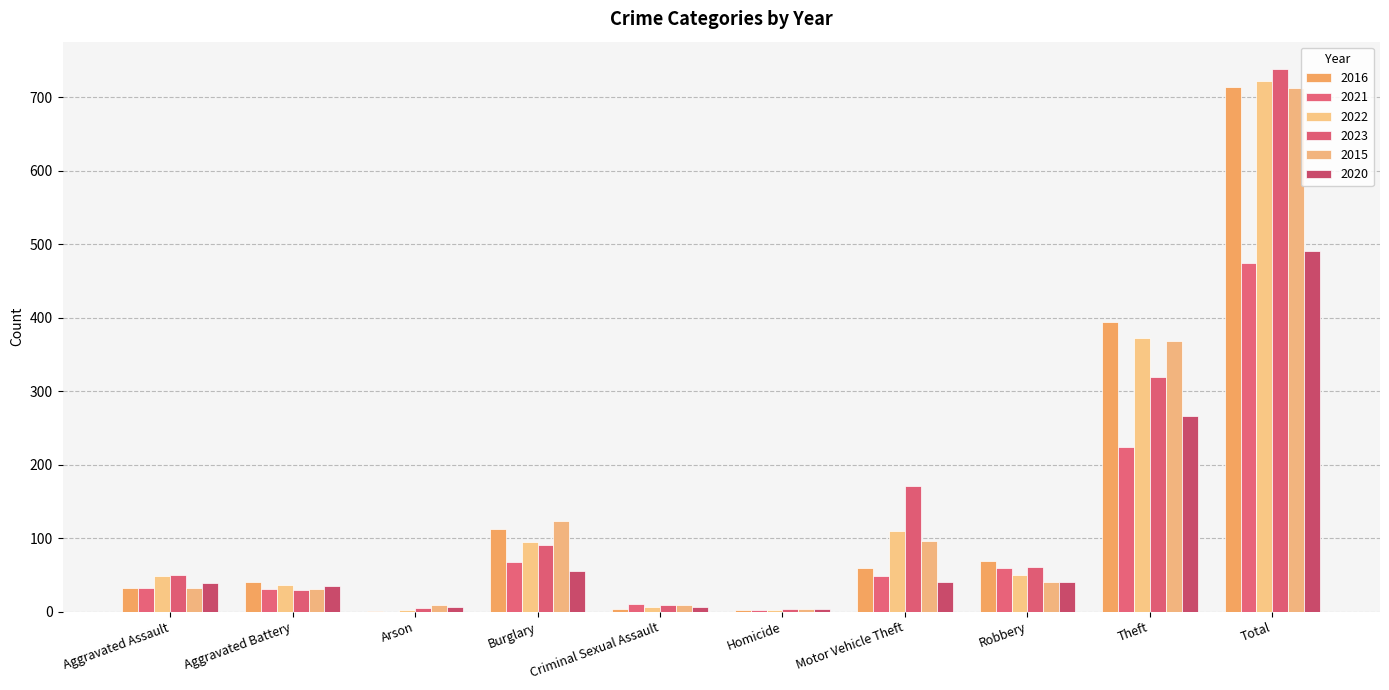

Does the chart contain stacked bars?

No